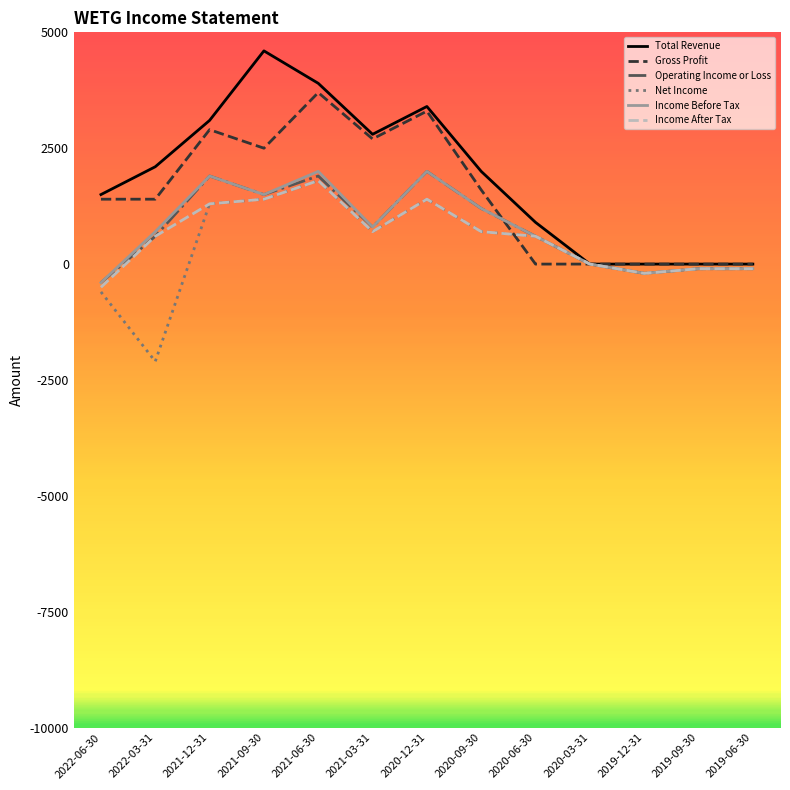

Is the value of Income After Tax at 2019-12-31 greater than the value of Income Before Tax at 2020-09-30?

No